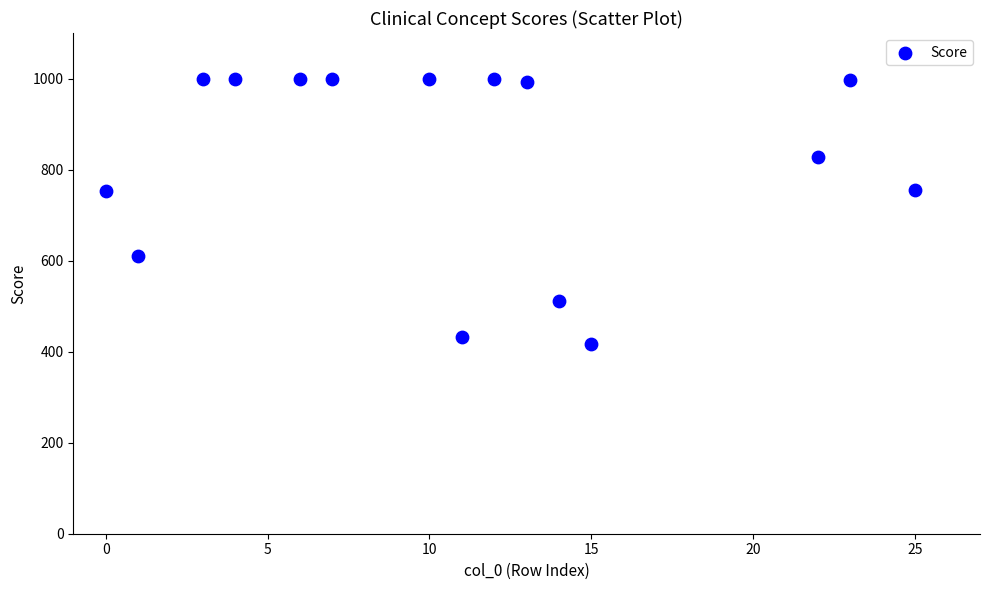

What is the range of X values (max minus min)?

25